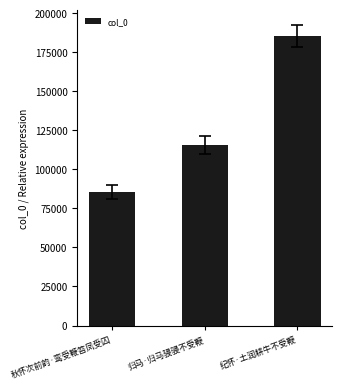

How many data points does each series have?

3